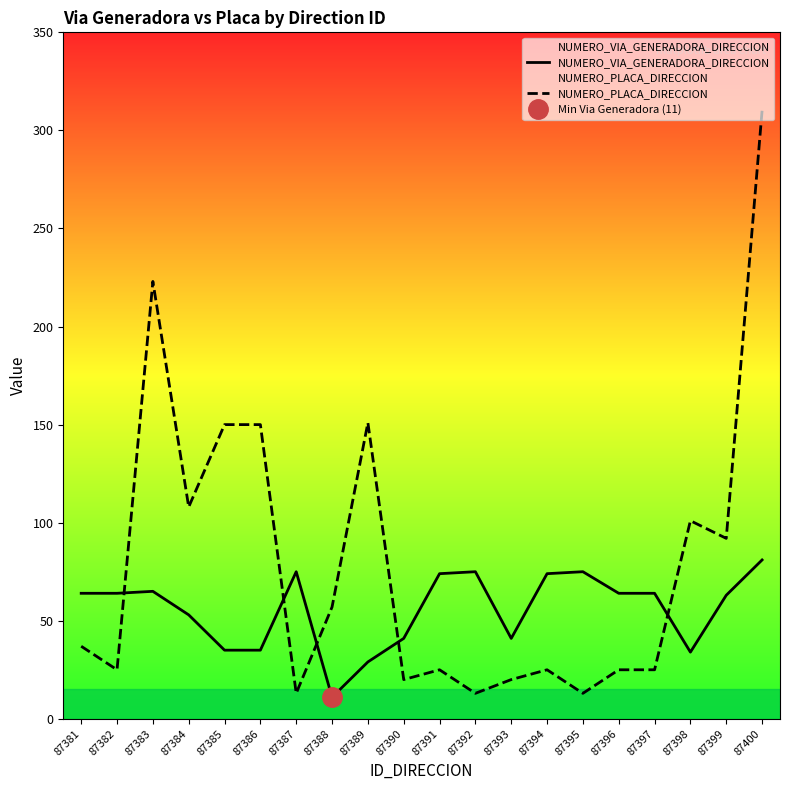

What is the sum of the NUMERO_VIA_GENERADORA_DIRECCION values at 87388 and 87382?

75